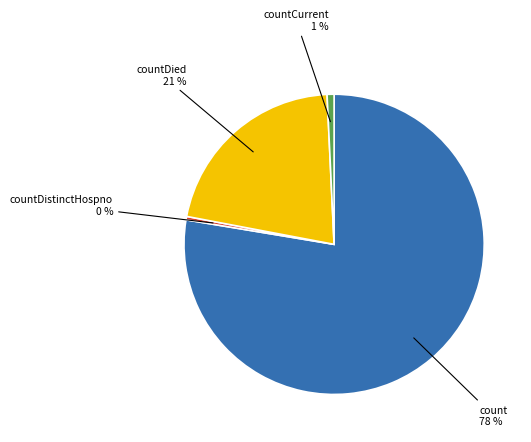

Is there a majority slice in this chart?

Yes